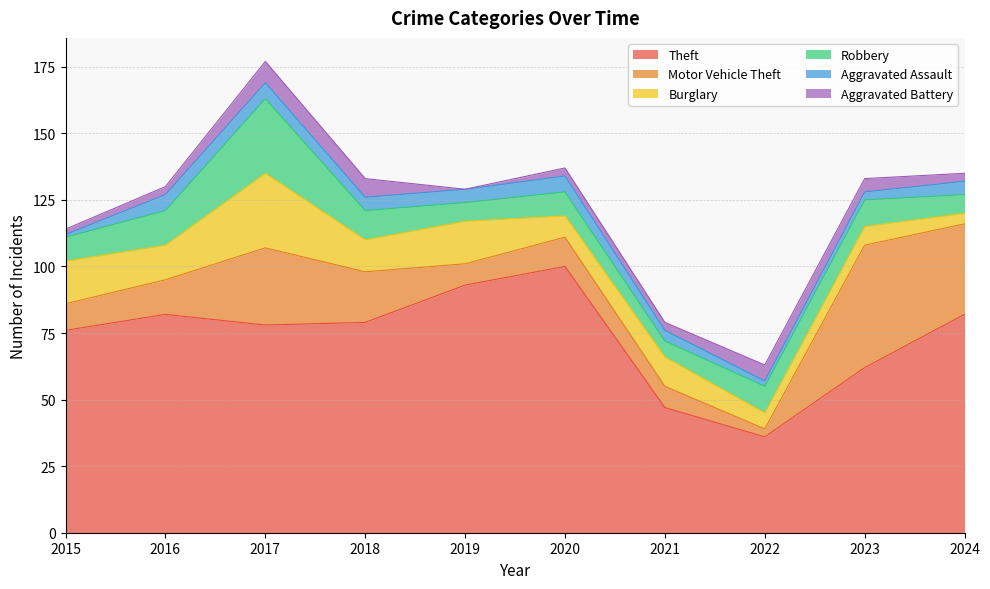

Reading left to right, transcribe all the data shown in this chart.

Theft: 2015=76	2016=82	2017=78	2018=79	2019=93	2020=100	2021=47	2022=36	2023=62	2024=82
Motor Vehicle Theft: 2015=10	2016=13	2017=29	2018=19	2019=8	2020=11	2021=8	2022=3	2023=46	2024=34
Burglary: 2015=16	2016=13	2017=28	2018=12	2019=16	2020=8	2021=11	2022=6	2023=7	2024=4
Robbery: 2015=9	2016=13	2017=28	2018=11	2019=7	2020=9	2021=6	2022=10	2023=10	2024=7
Aggravated Assault: 2015=1	2016=6	2017=6	2018=5	2019=5	2020=6	2021=4	2022=2	2023=3	2024=5
Aggravated Battery: 2015=2	2016=3	2017=8	2018=7	2019=0	2020=3	2021=3	2022=6	2023=5	2024=3